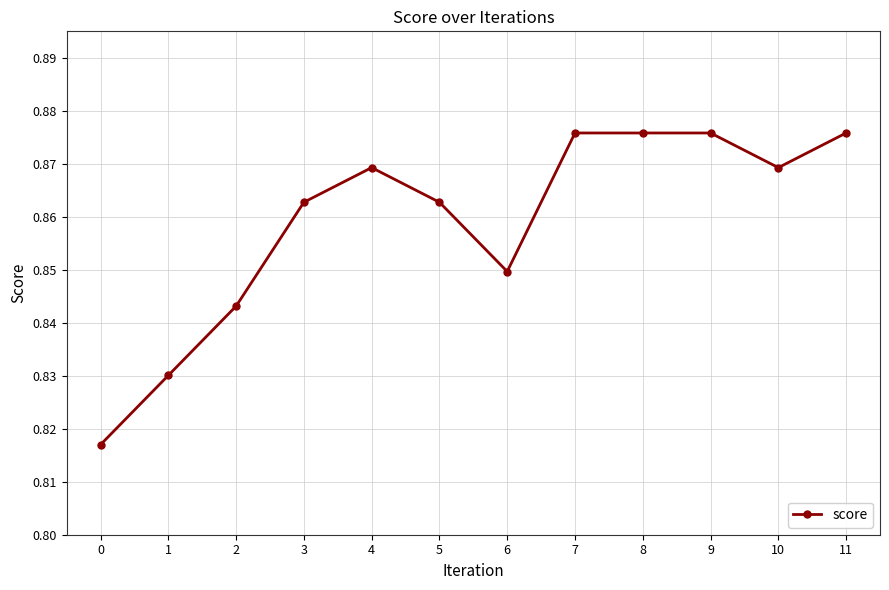

Count the values in the range 0 to 1.

12